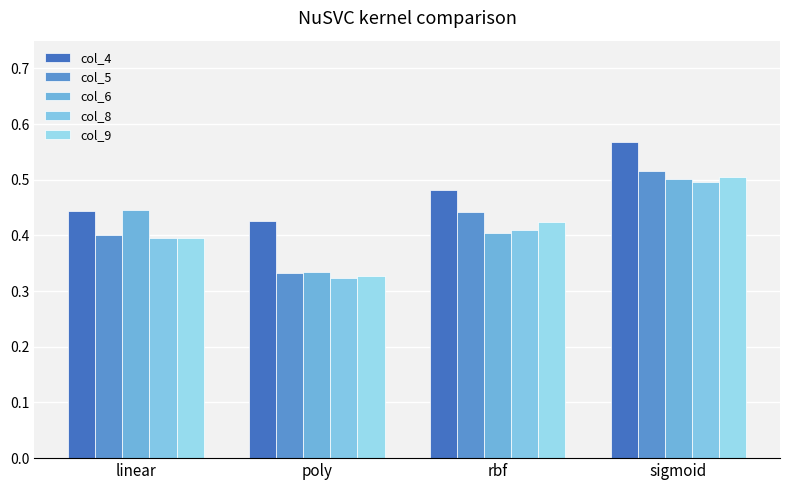

At how many categories does at least one series exceed 0?

4